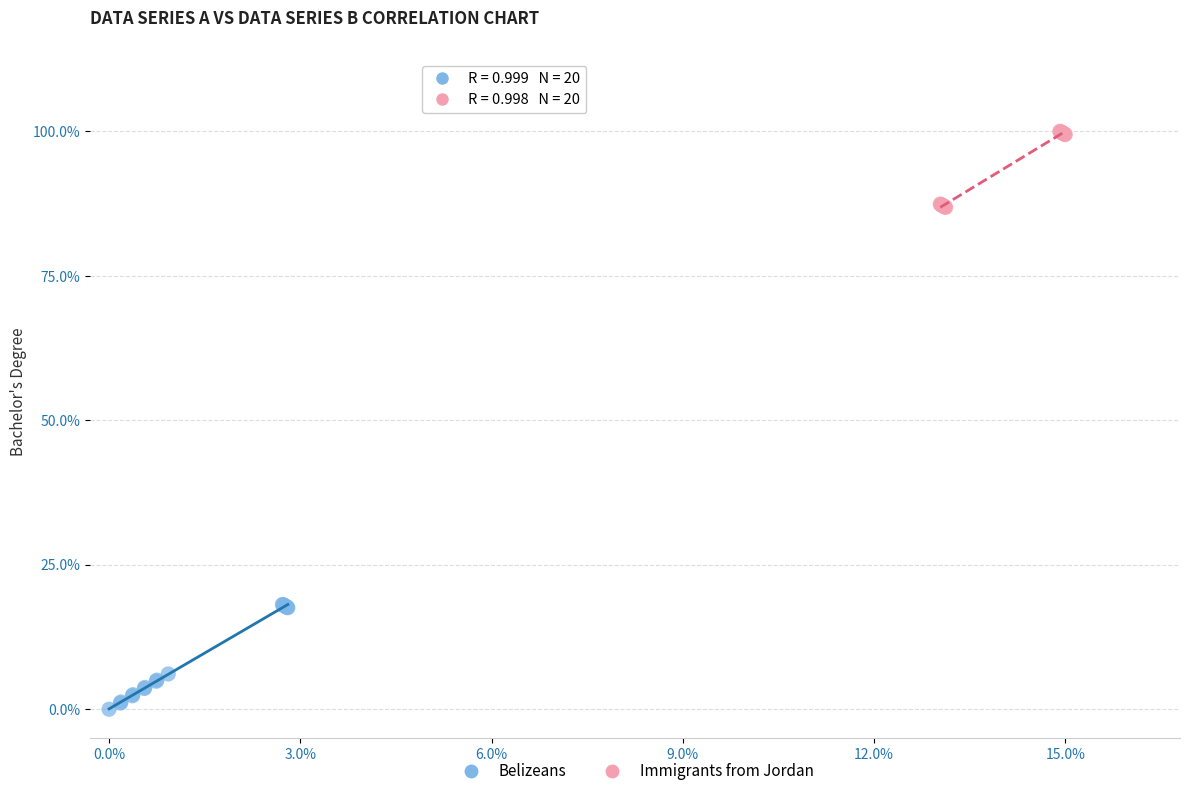

What are all the series names shown in the legend?

Belizeans, Immigrants from Jordan